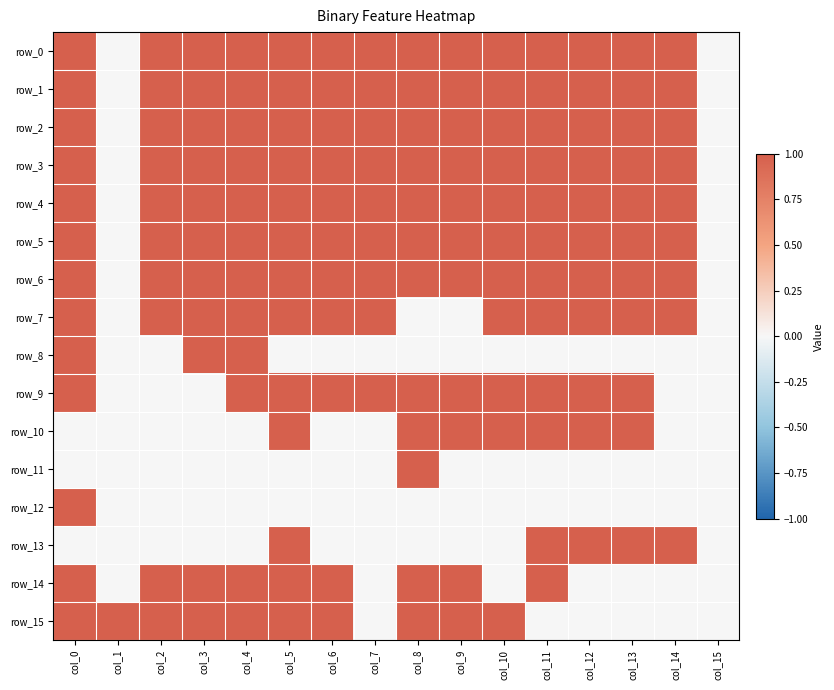

At which label is row_11 closest to 0?

col_0